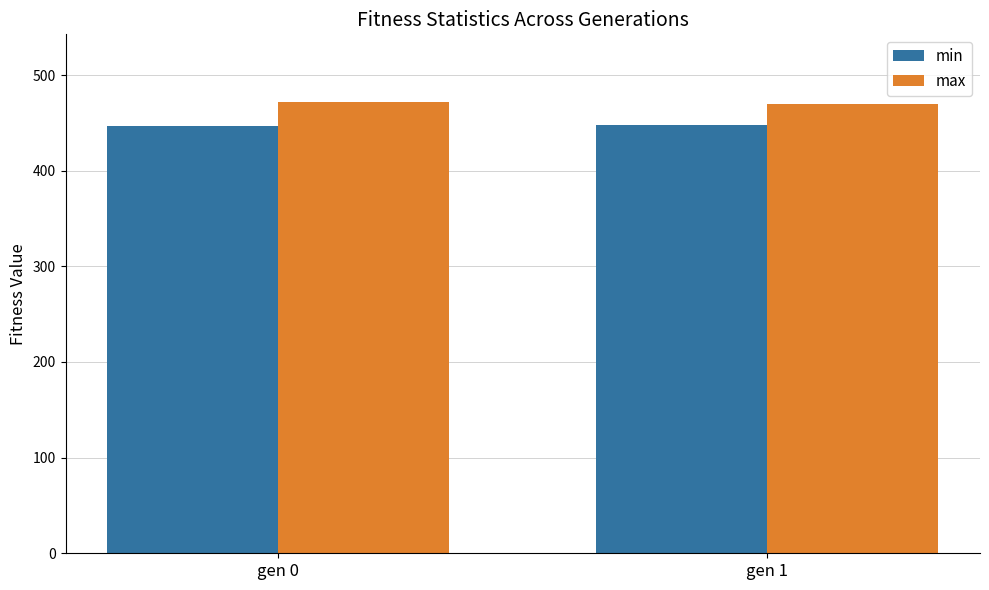

The min series shows 178.6 at gen 0. True or false?

False